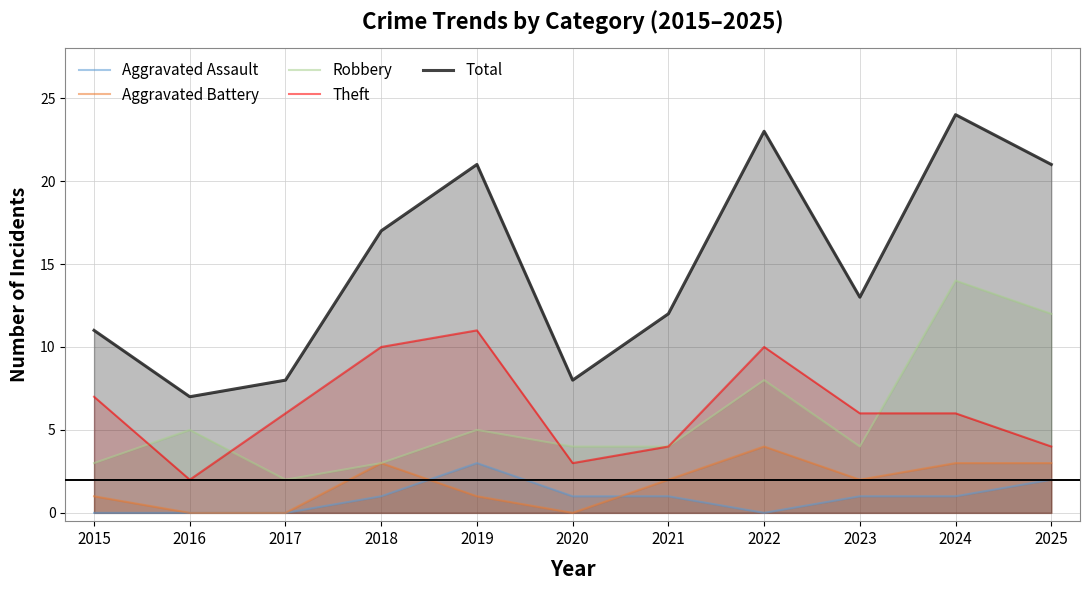

What are all the series names shown in the legend?

Aggravated Assault, Aggravated Battery, Robbery, Theft, Total